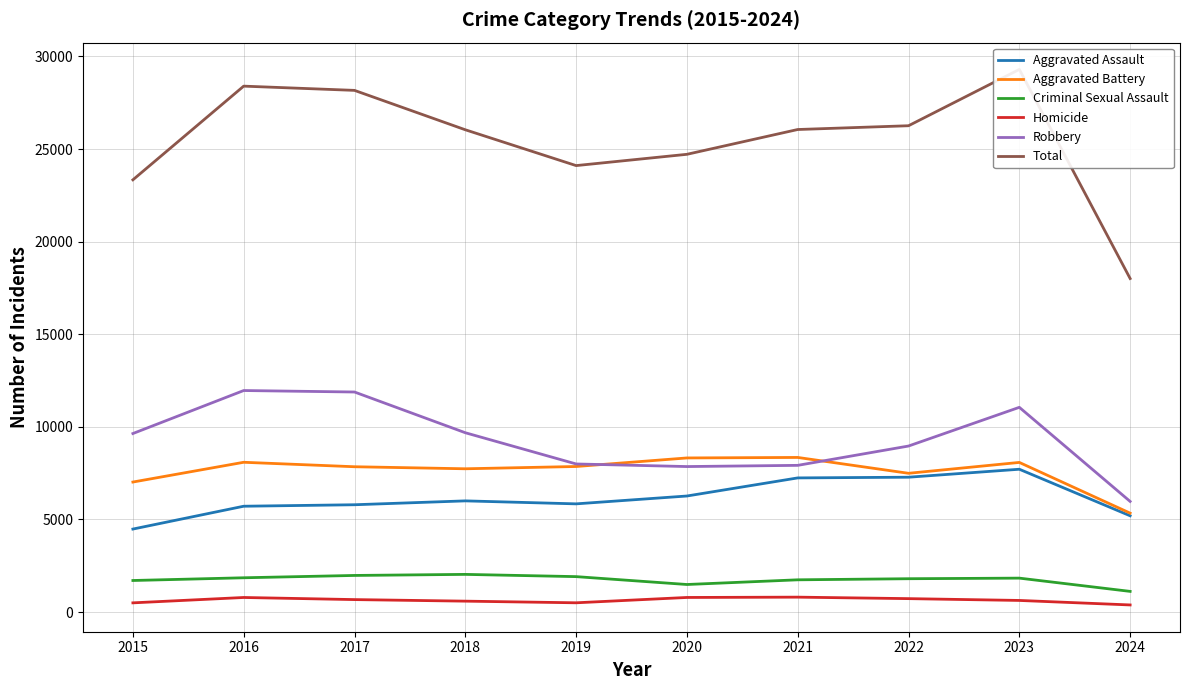

What is the value of the Aggravated Battery point at the 5th from the left?

7858